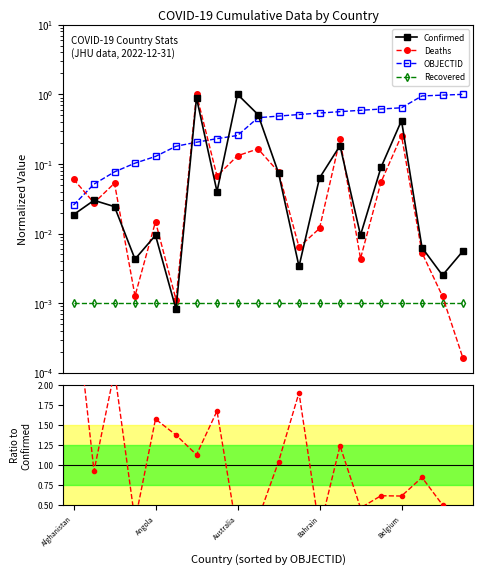

How many times do Deaths and OBJECTID cross each other?

3